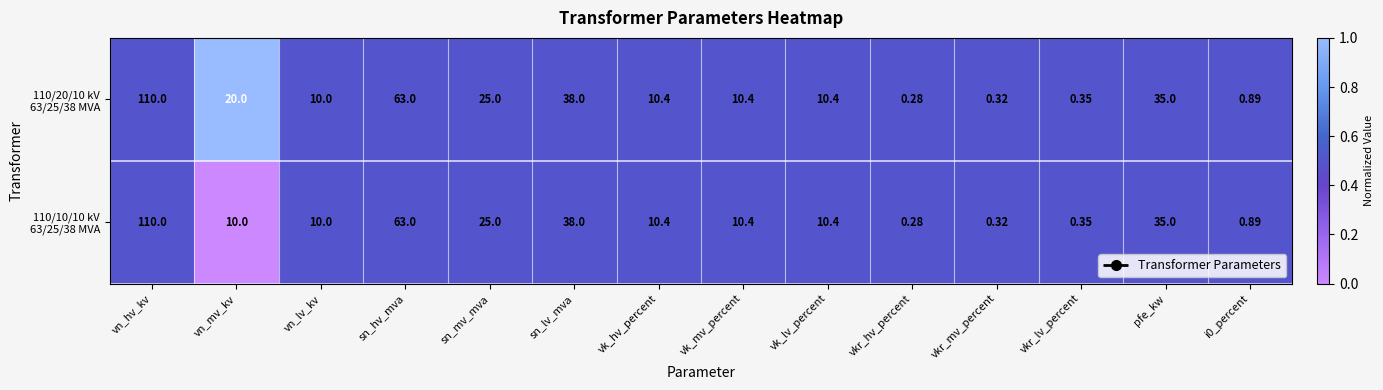

At which category is the sum across all series the highest?

vn_hv_kv